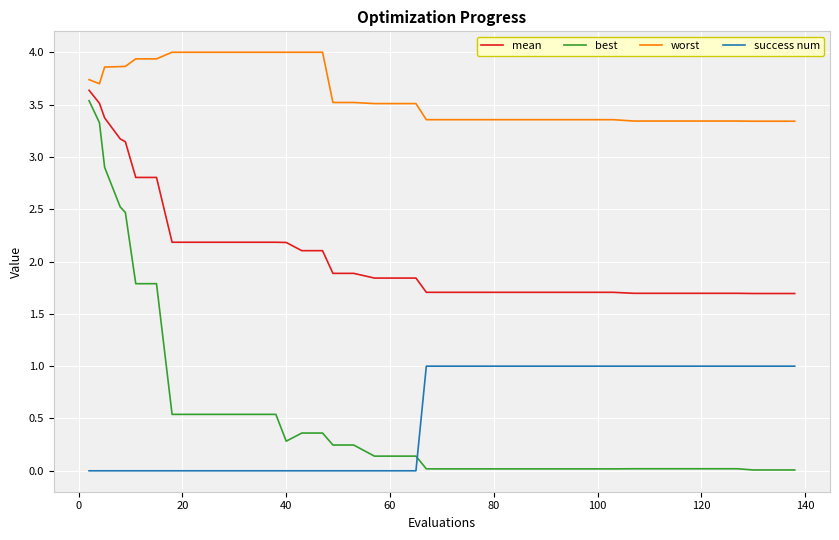

True or false: success num and mean intersect in this chart.

False